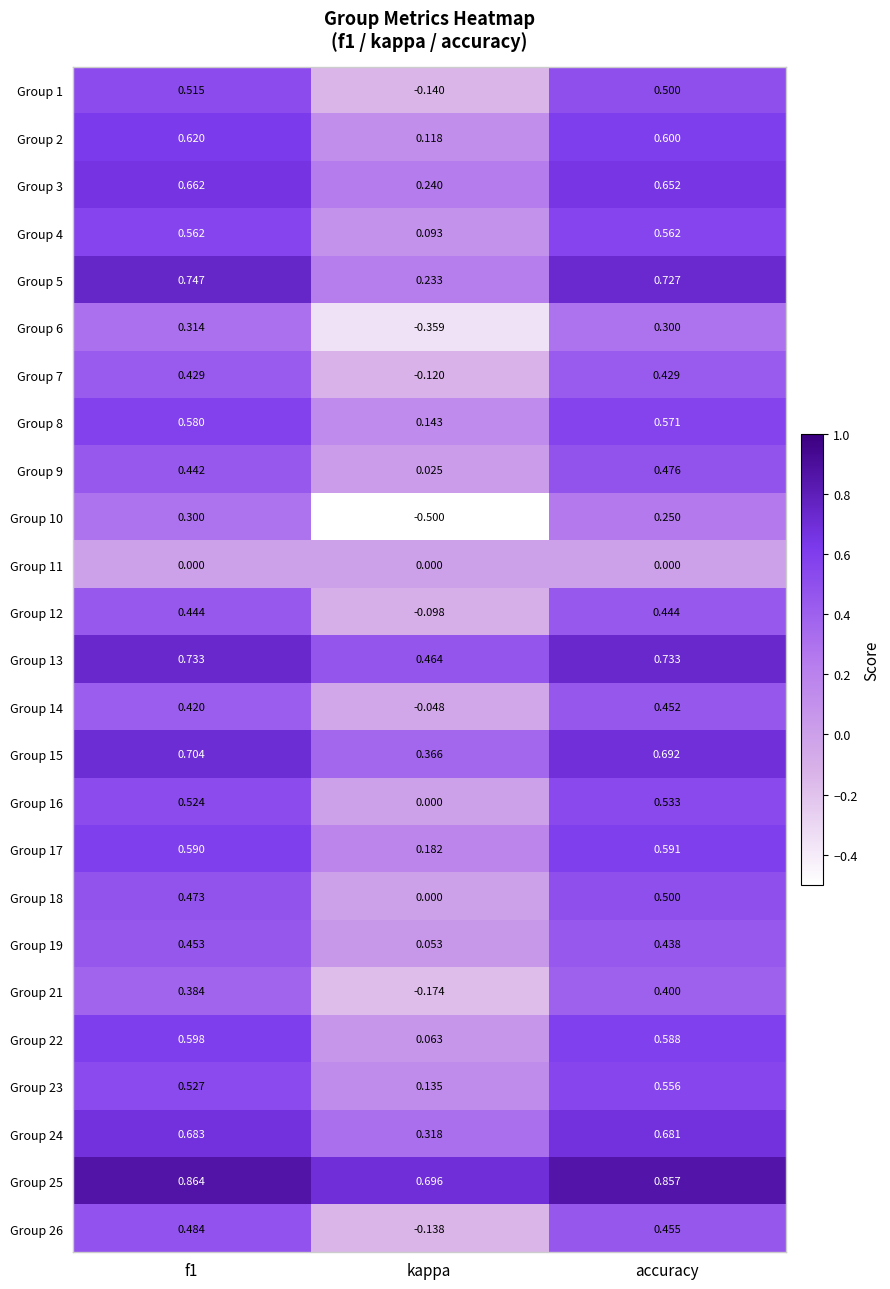

Which label corresponds to the smallest value in the chart?

kappa